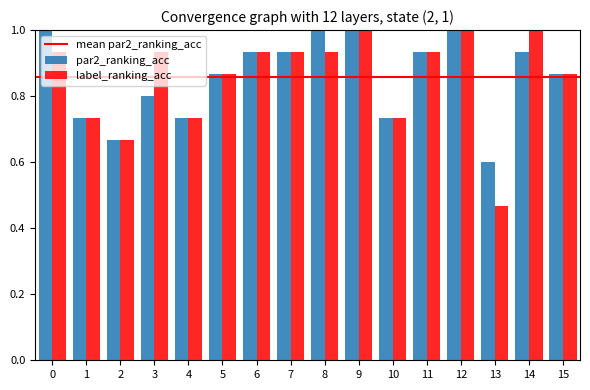

At 8, list the series in order from smallest to largest.

label_ranking_acc, par2_ranking_acc